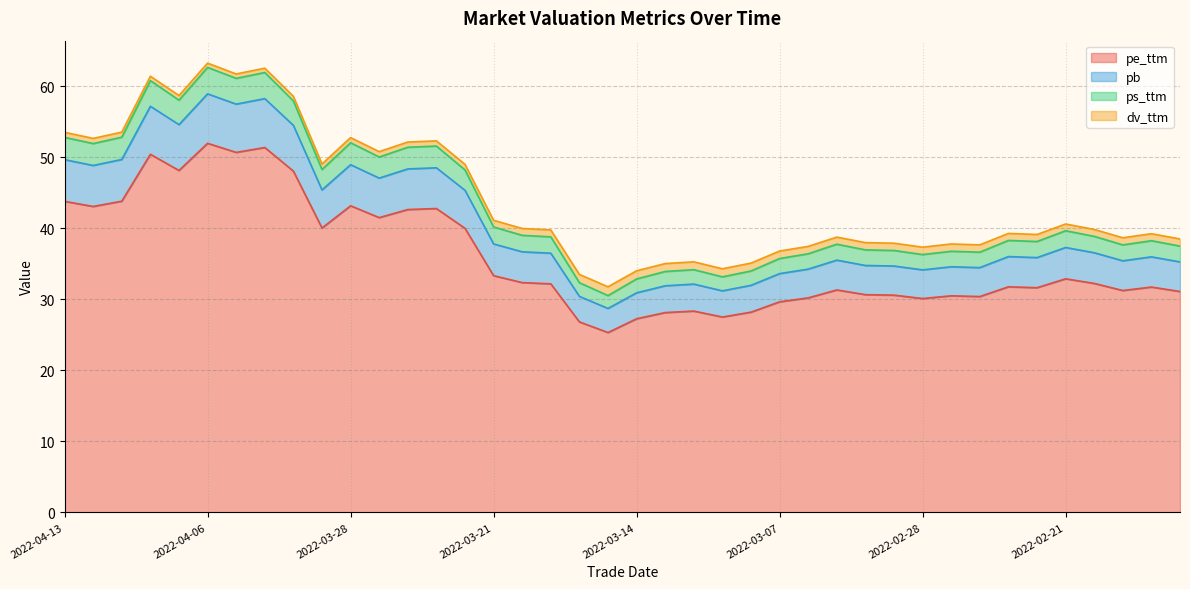

At which category does the chart reach its peak across all series?

2022-04-06